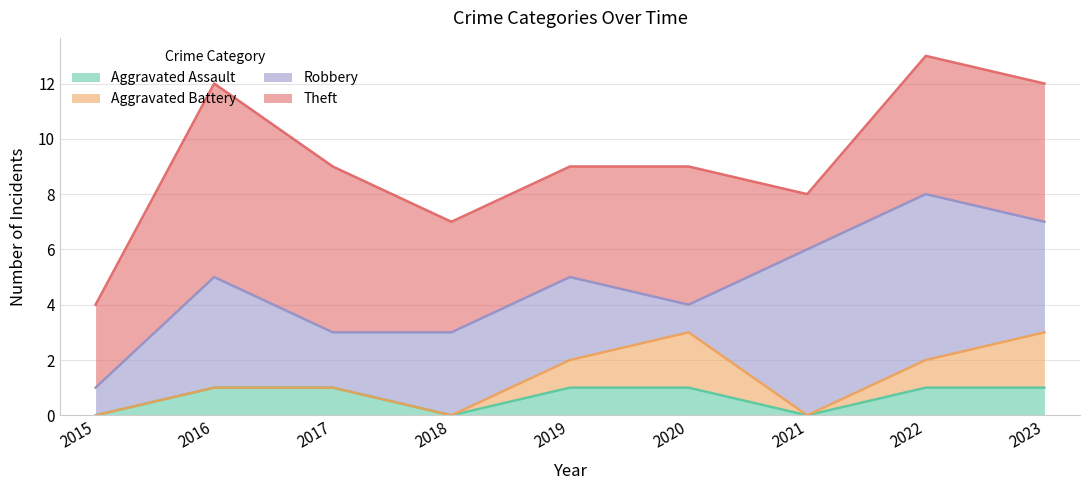

How many lines are shown in the chart?

4